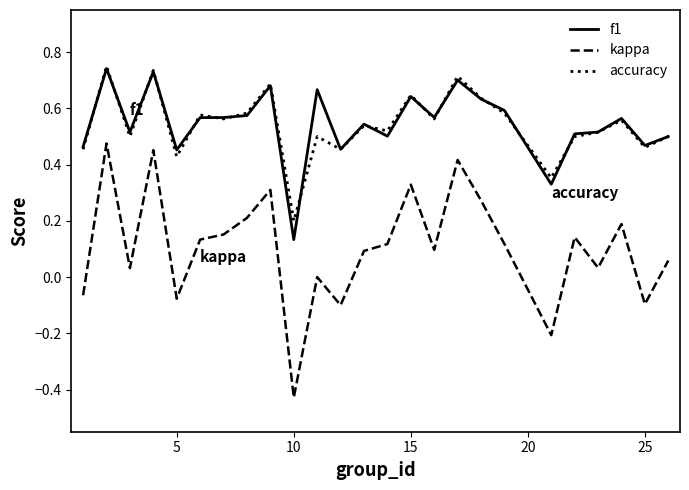

True or false: accuracy and kappa intersect in this chart.

False